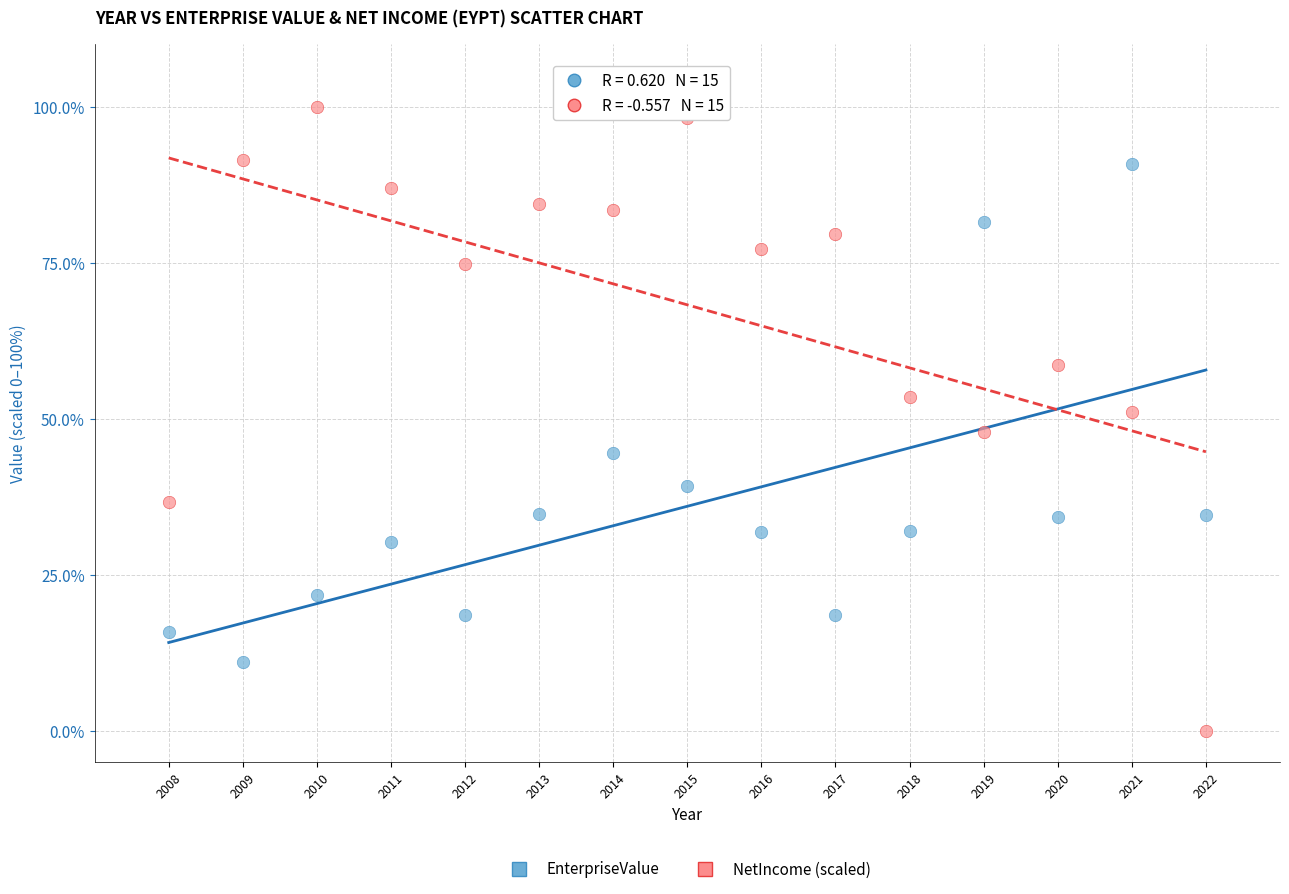

Which series has the widest spread of Y values?

NetIncome (scaled)